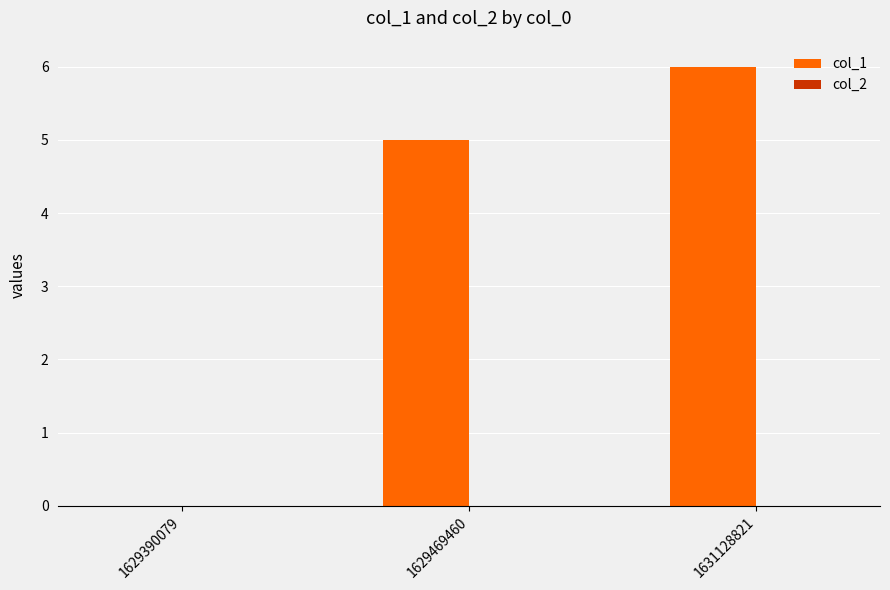

True or false: the data shows 2 at 1629469460.

False